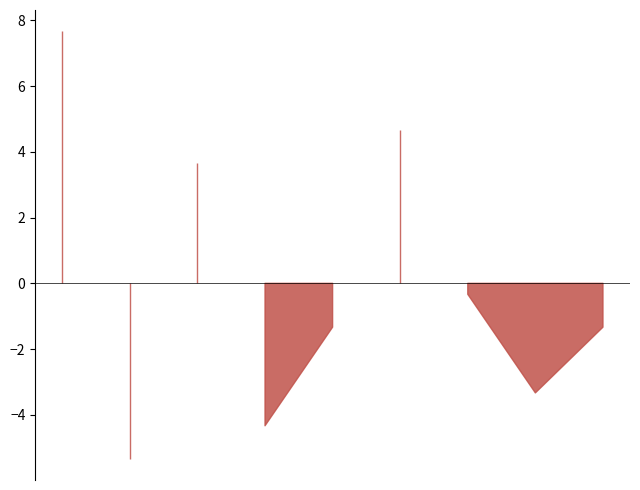

What is the maximum value shown in the chart?

7.7